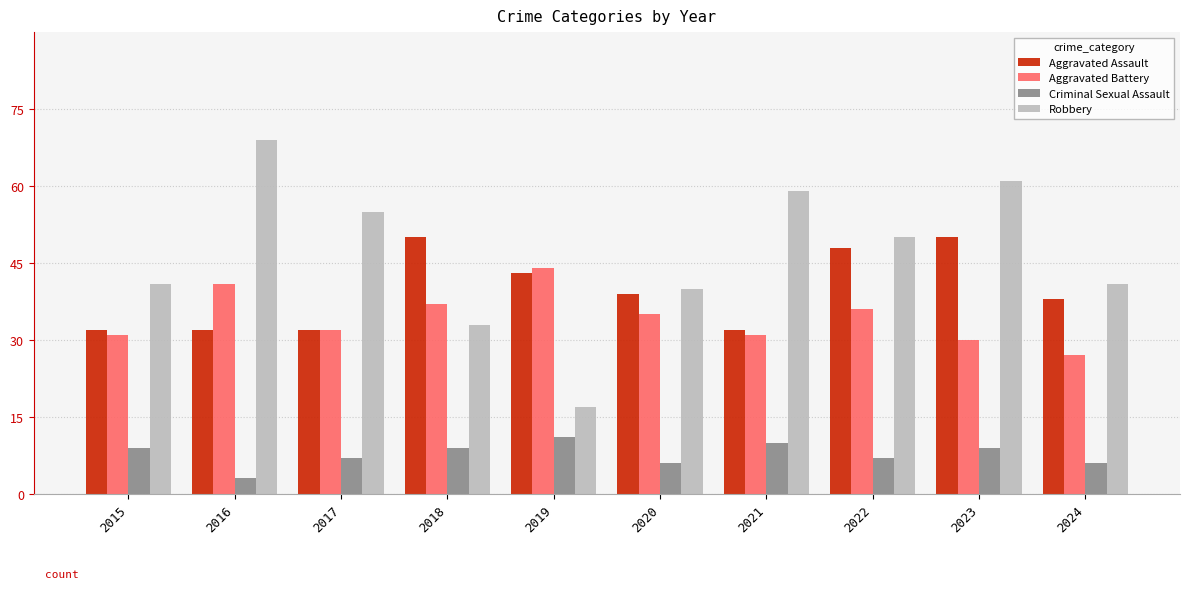

Which series changed the most between 2016 and 2022?

Robbery